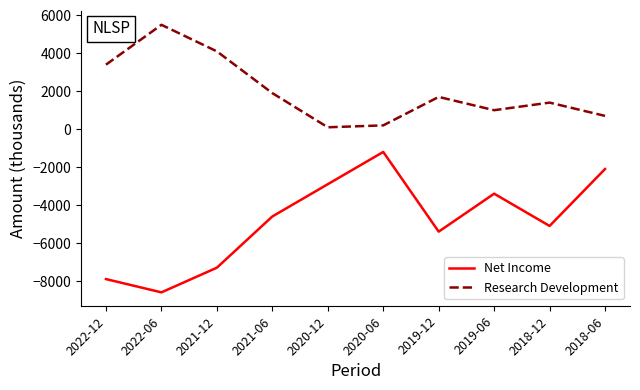

Reading left to right, transcribe all the data shown in this chart.

Net Income: -7900	-8600	-7300	-4600	-2900	-1200	-5400	-3400	-5100	-2100
Research Development: 3400	5500	4100	1900	100	200	1700	1000	1400	700